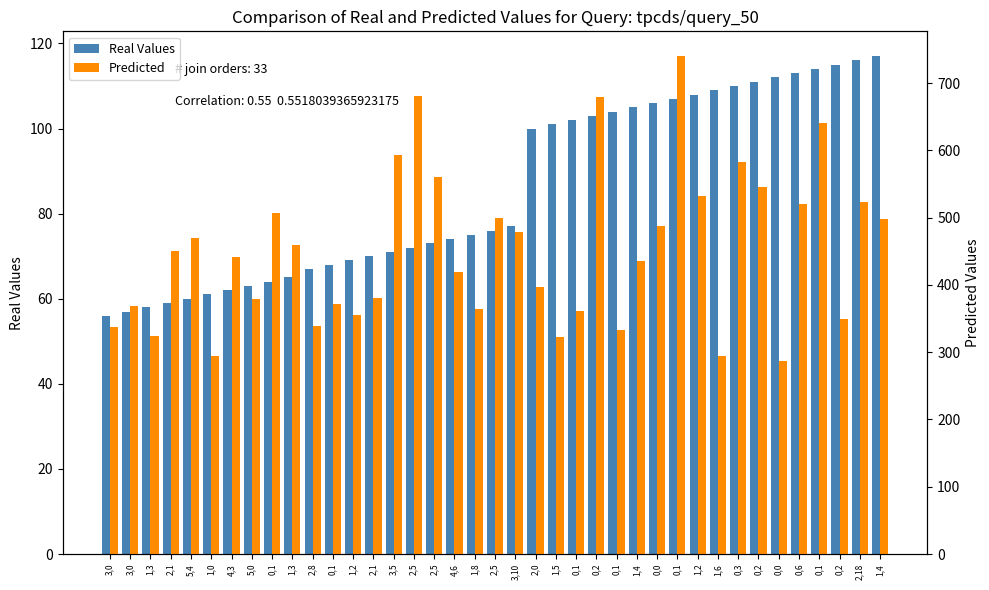

At how many categories does at least one series exceed 174?

39